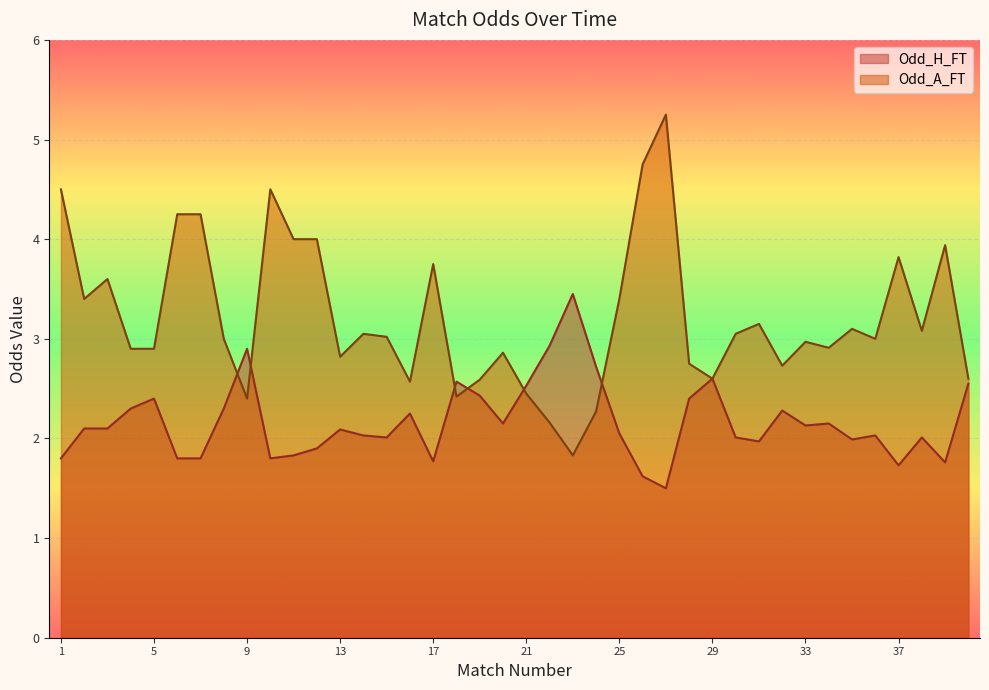

At how many categories does at least one series exceed 2?

40